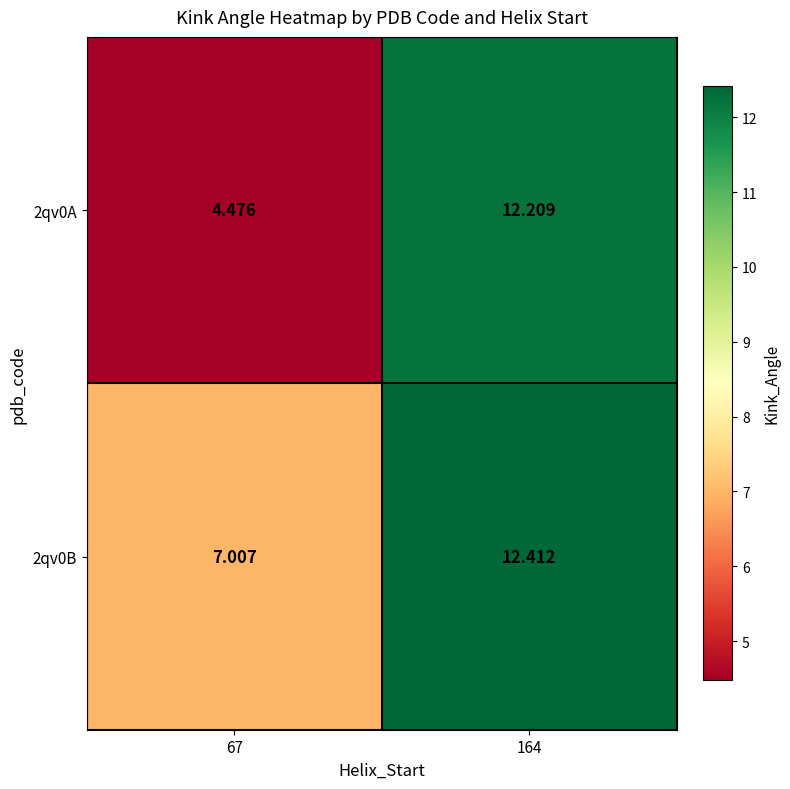

Is the value of 2qv0A at 67 greater than the value of 2qv0B at 164?

No